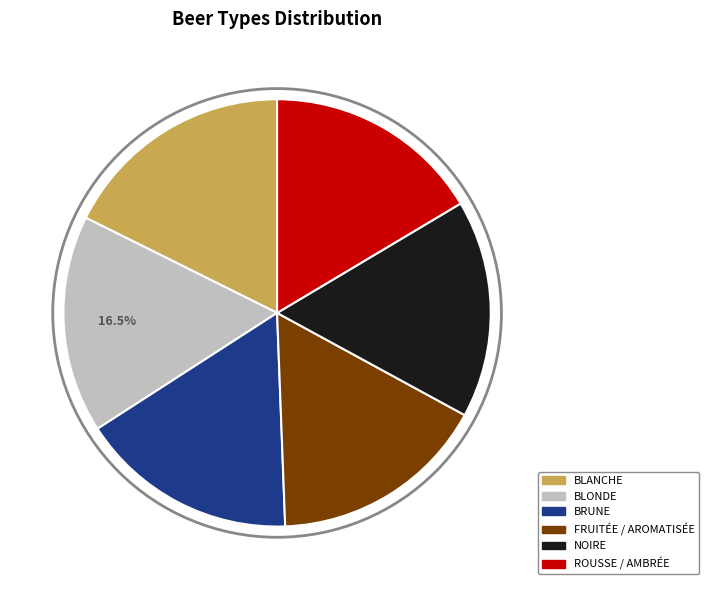

Is there a majority slice in this chart?

No